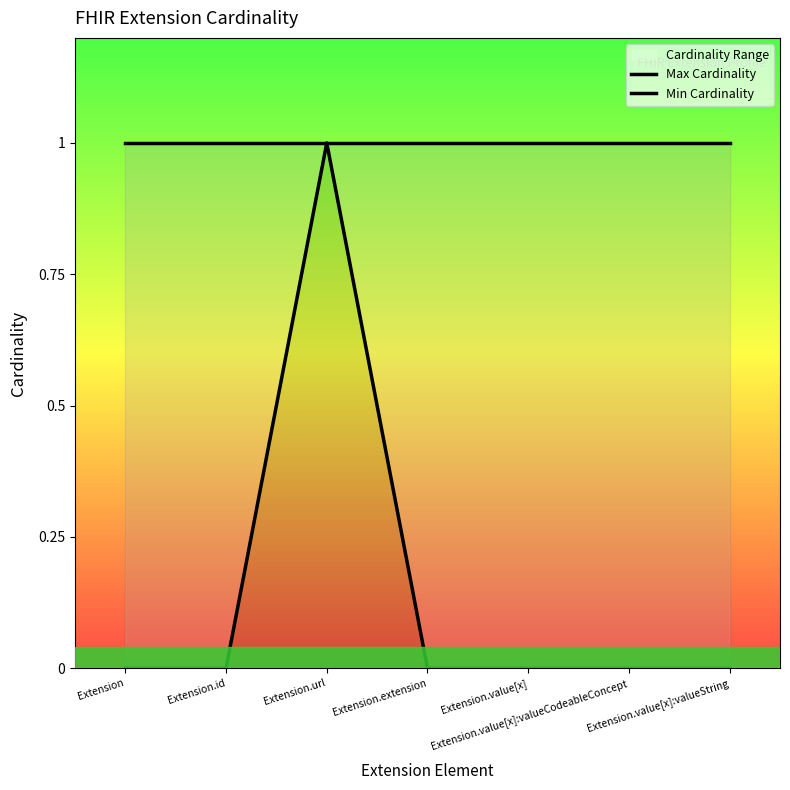

Is the value of Min Cardinality at Extension.value[x]:valueString greater than the value of Max Cardinality at Extension.value[x]:valueCodeableConcept?

No